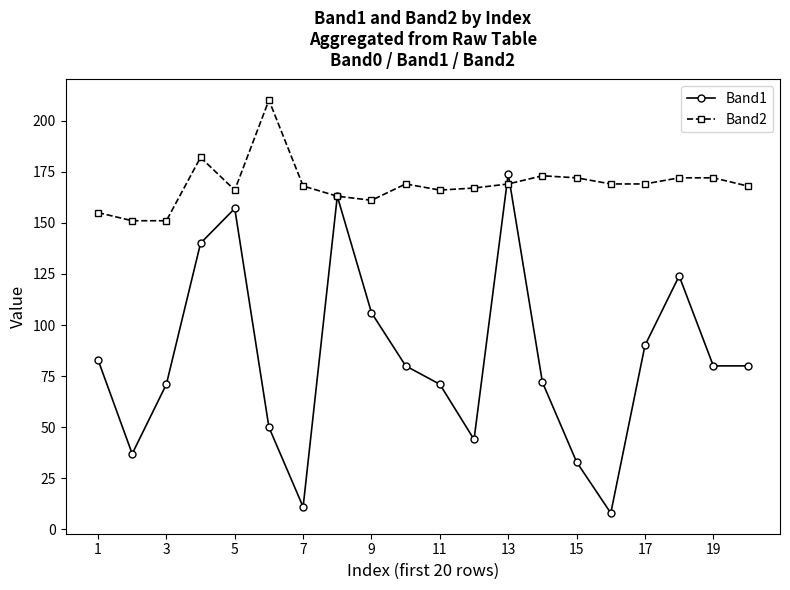

Which series ends up on top after the final intersection of Band1 and Band2?

Band2